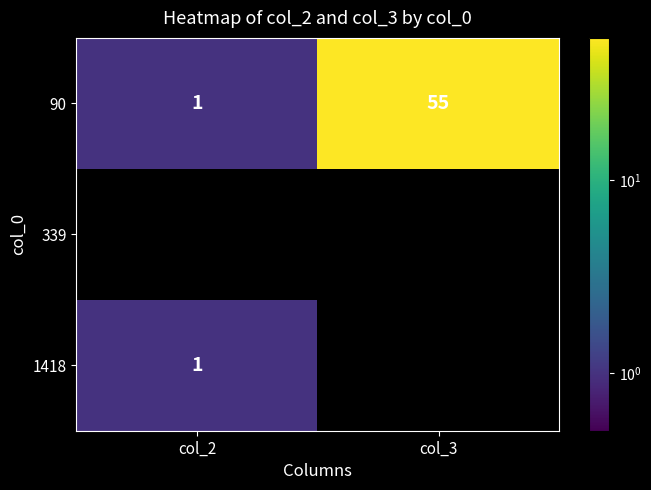

Count the number of data series in this chart.

3